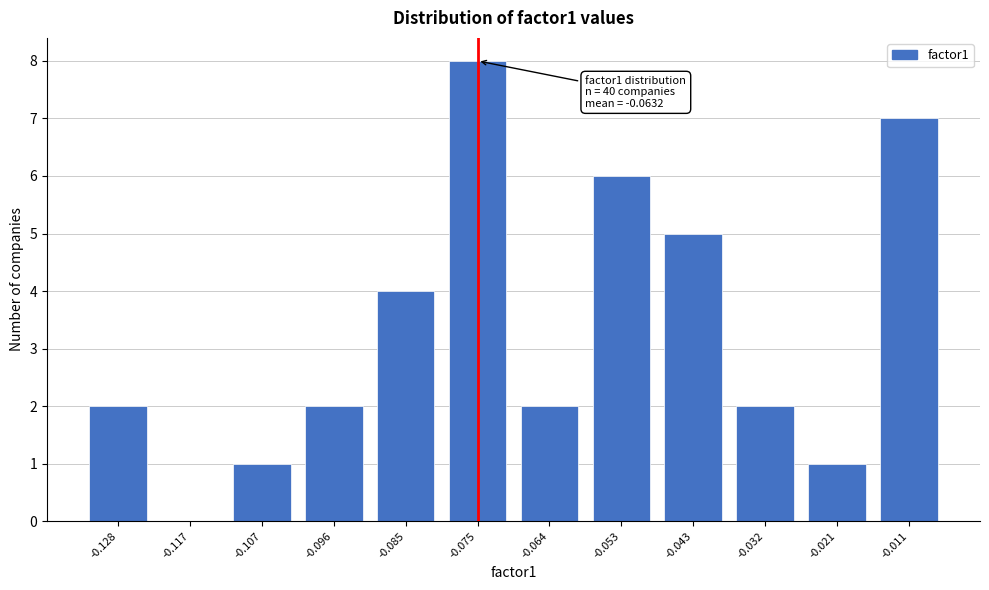

Reading right to left, transcribe all the data shown in this chart.

-0.011=7	-0.021=1	-0.032=2	-0.043=5	-0.053=6	-0.064=2	-0.075=8	-0.085=4	-0.096=2	-0.107=1	-0.117=0	-0.128=2